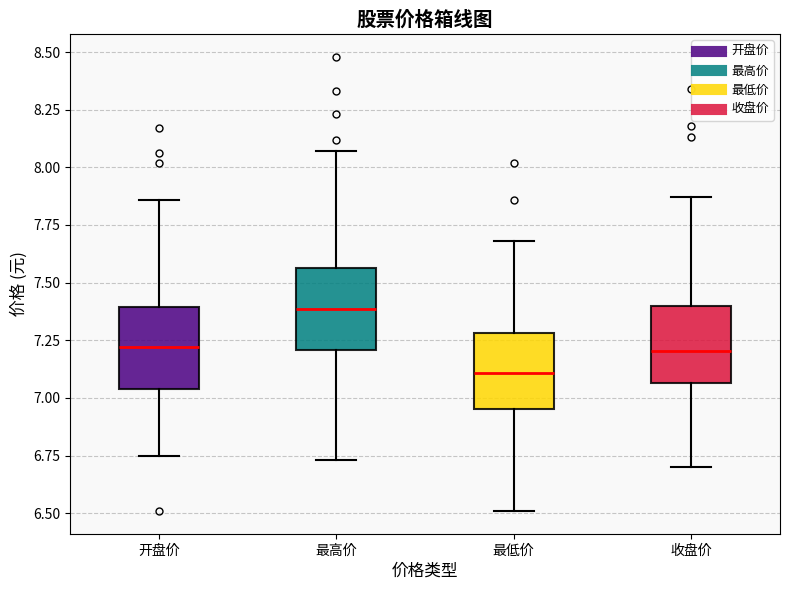

Which box's median line is the highest?

最高价